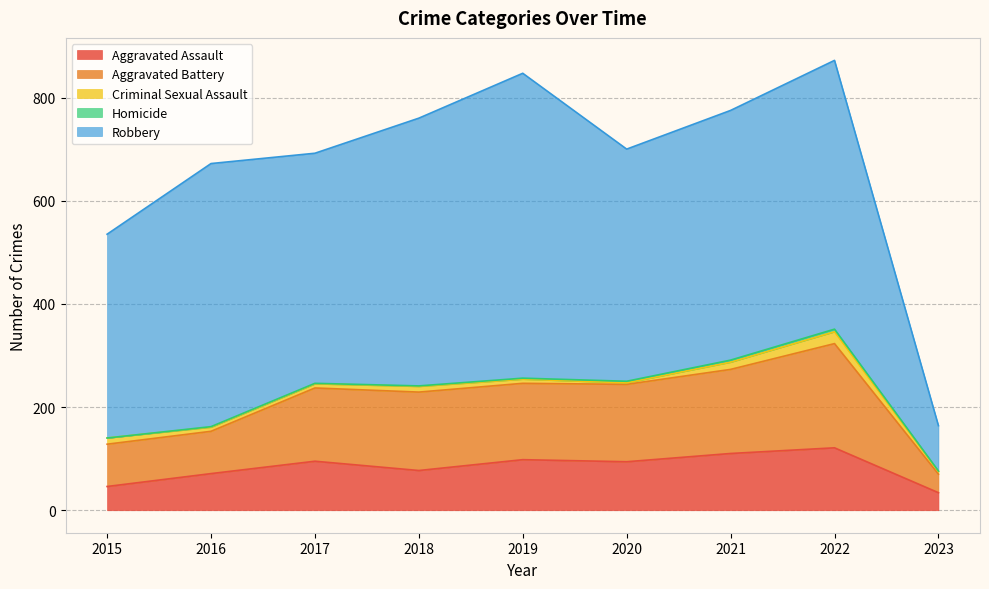

Reading right to left, transcribe all the data shown in this chart.

Aggravated Assault: 34	121	110	94	98	77	95	71	46
Aggravated Battery: 36	202	163	150	148	152	142	82	82
Criminal Sexual Assault: 5	23	14	3	8	11	8	8	12
Homicide: 1	5	4	3	2	1	1	1	0
Robbery: 88	521	484	450	591	519	446	510	395